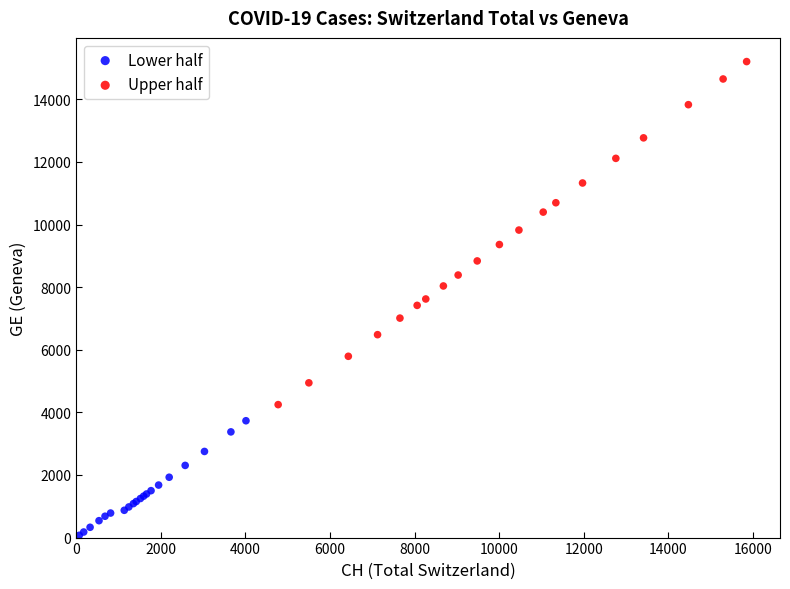

Which series has the widest spread of Y values?

Upper half